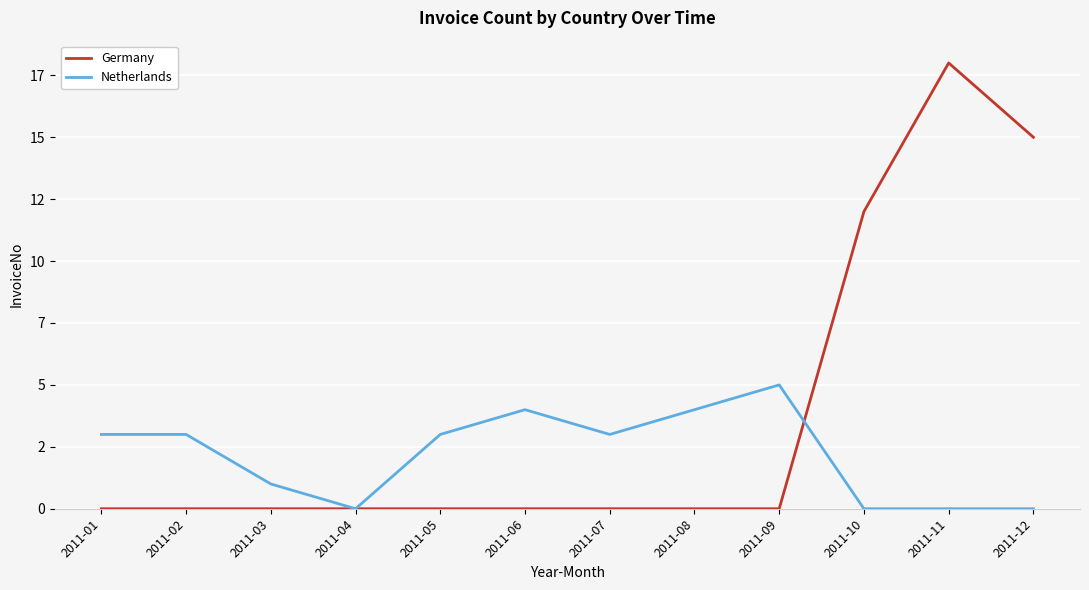

True or false: Netherlands has a value of 4 at 2011-08.

True